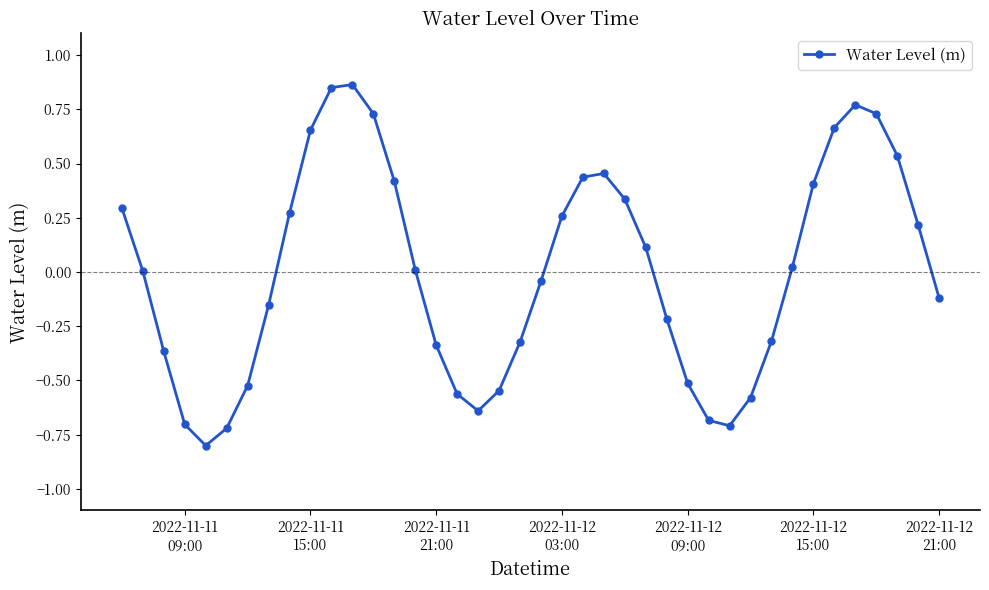

What is the smallest value displayed?

-0.8